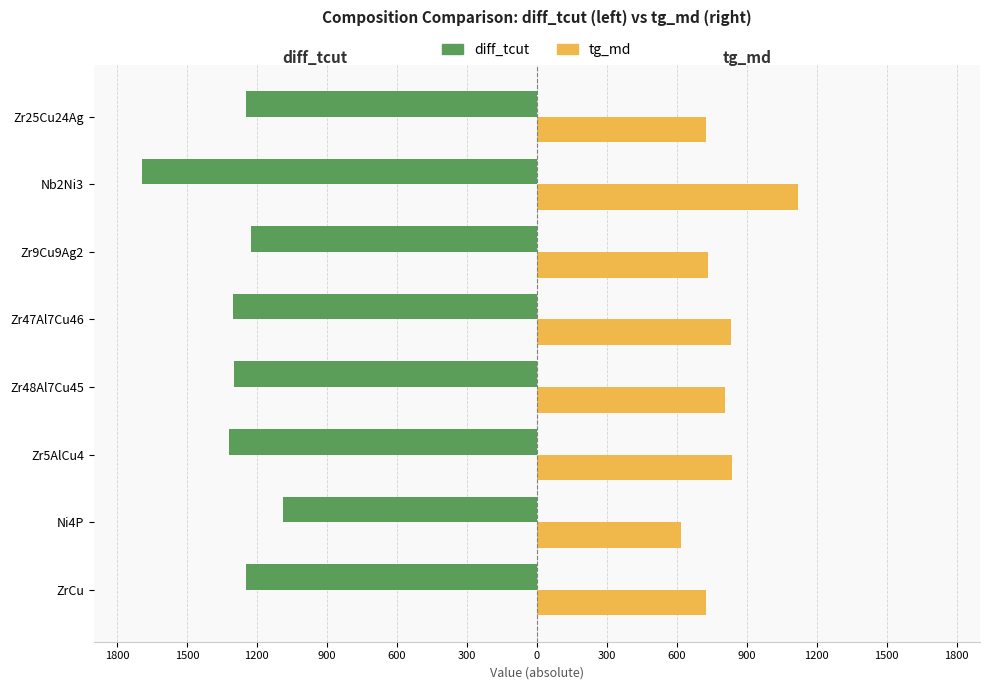

What are all the series names shown in the legend?

diff_tcut, tg_md